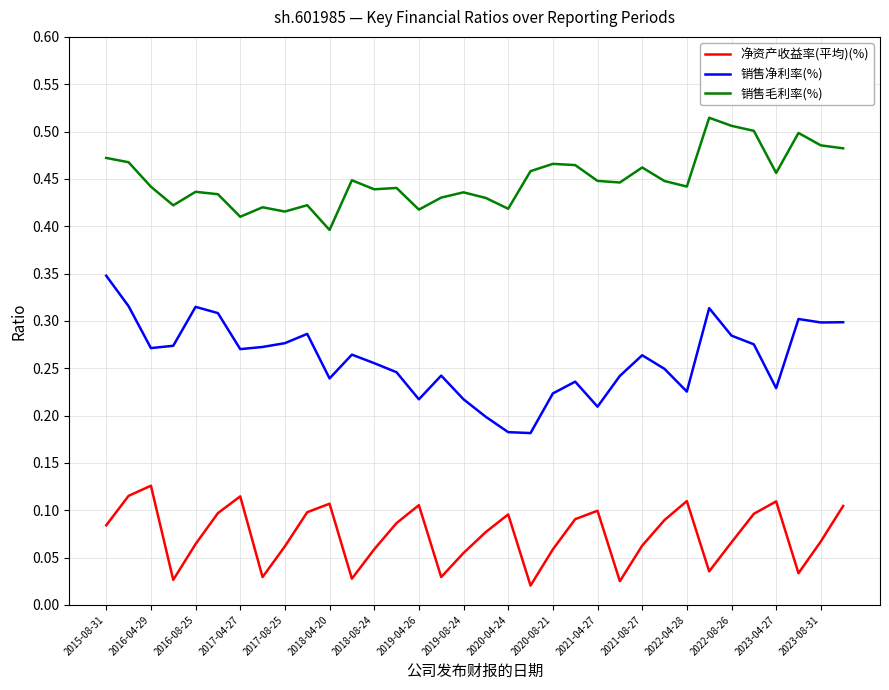

True or false: 净资产收益率(平均)(%) and 销售净利率(%) intersect in this chart.

False